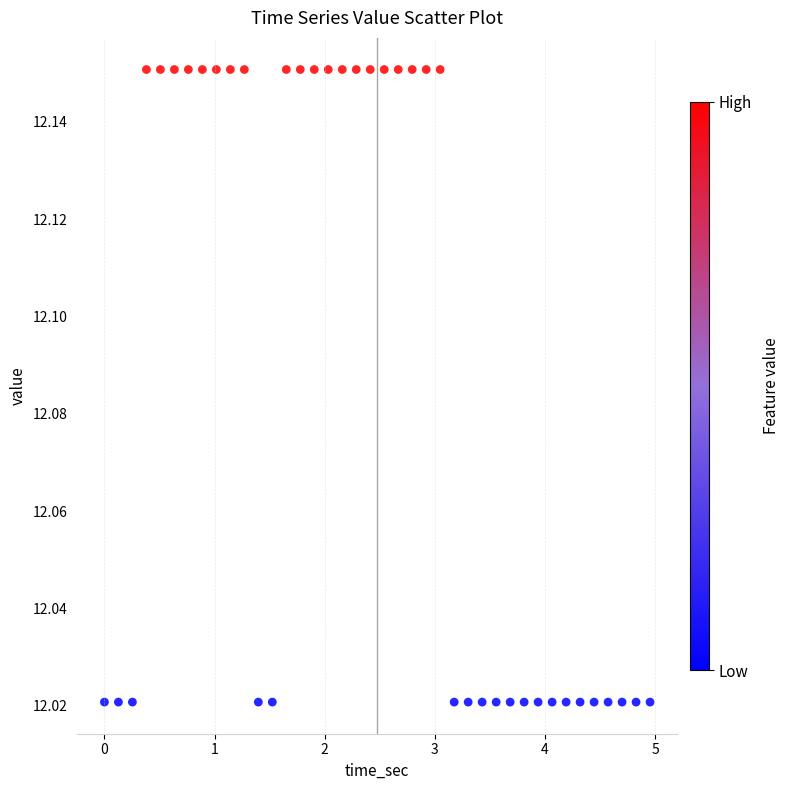

What is the range of X values (max minus min)?

5.0